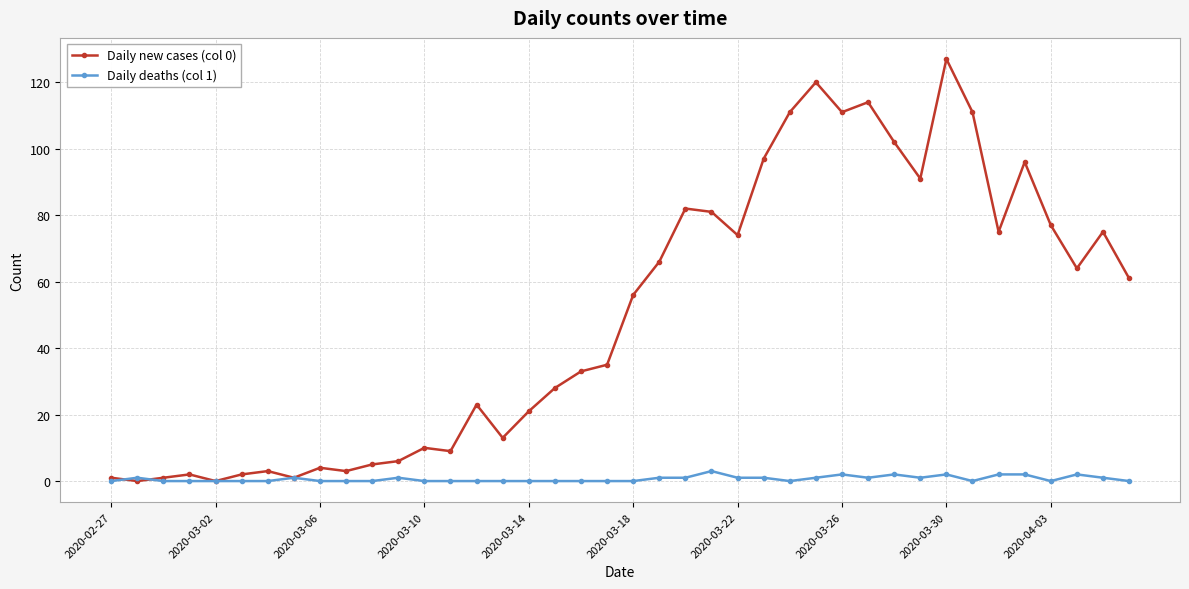

Which series has the largest total across all categories?

Daily new cases (col 0)